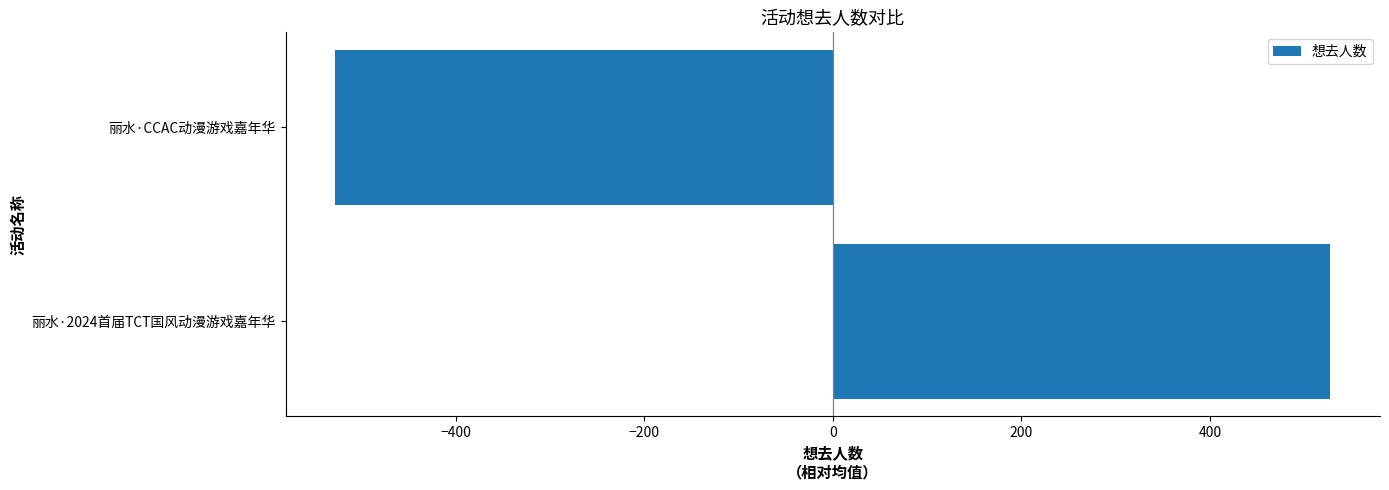

How many bars are there in total?

2